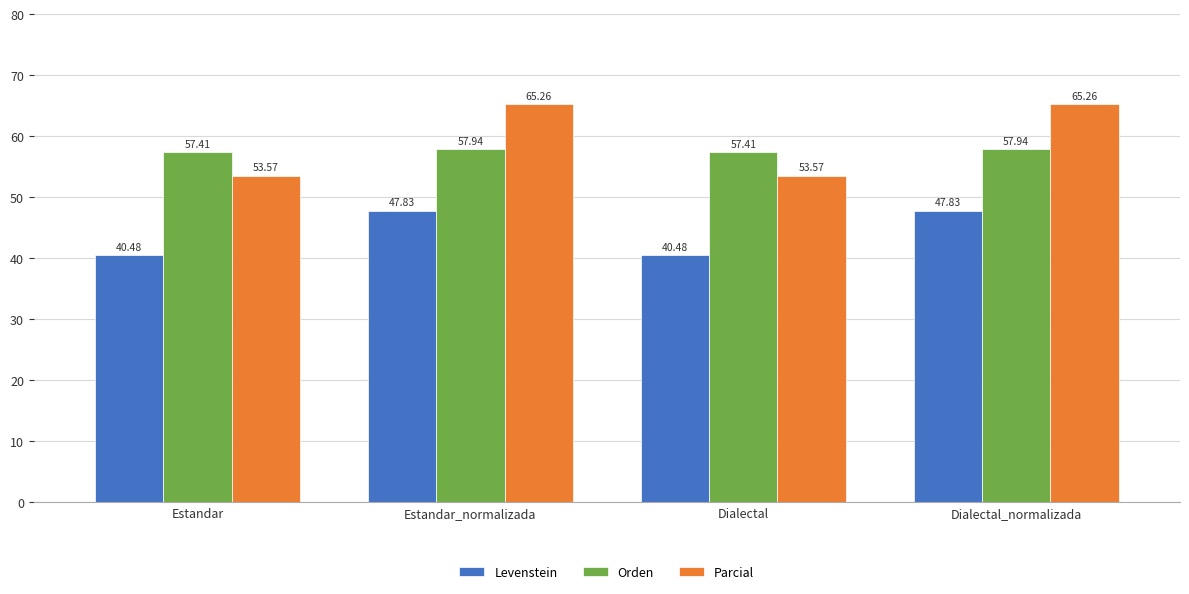

What is the greatest value displayed?

65.3